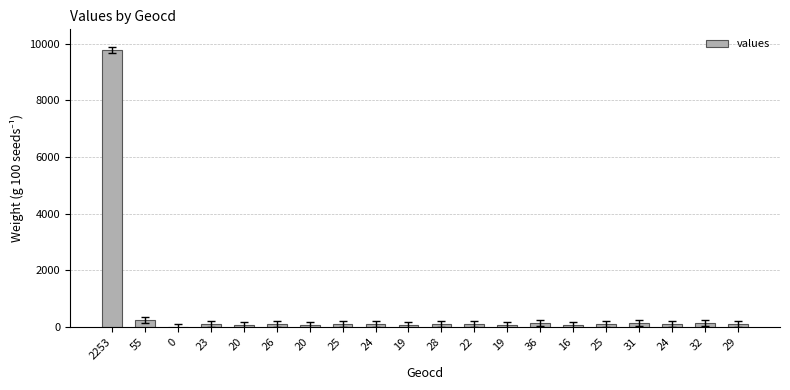

What is the difference between the second highest and second lowest values?

169